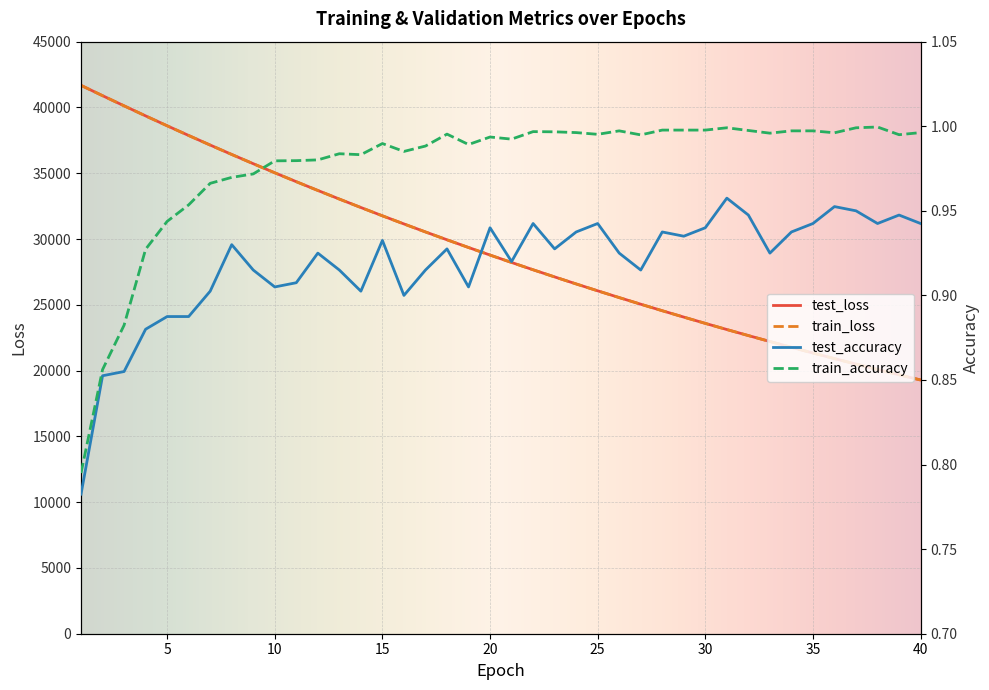

Which series has the largest range (max minus min)?

train_loss